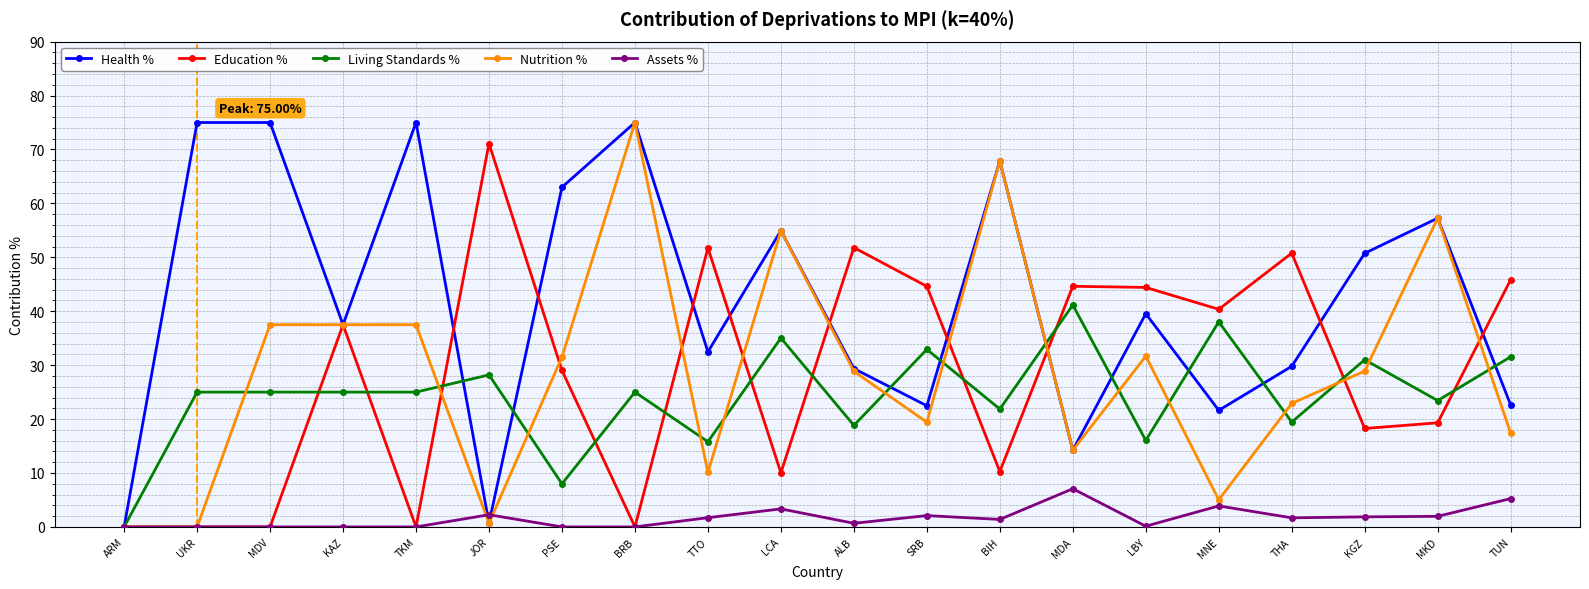

What is the difference between the highest and lowest values at ALB?

51.1